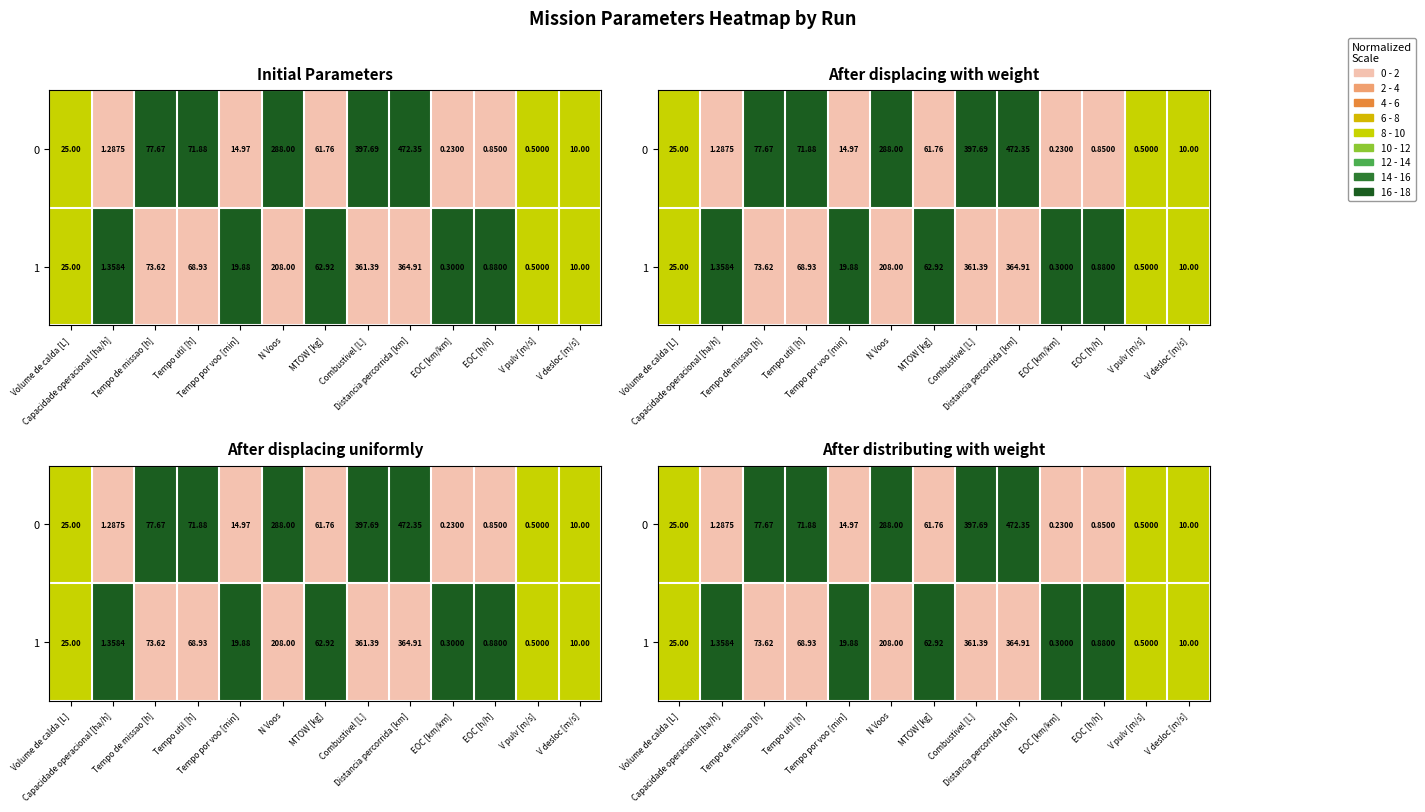

Rank the series at EOC [km/km] from highest to lowest value.

1, 0